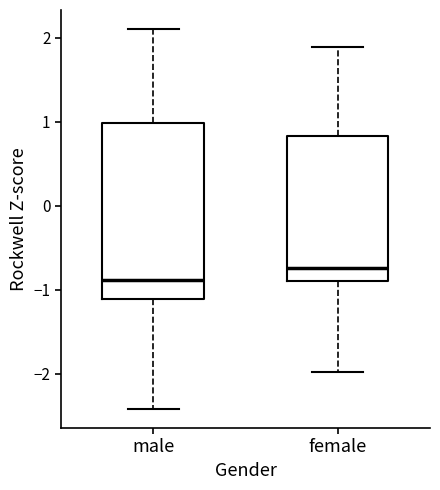

Which box has the lowest median line?

male